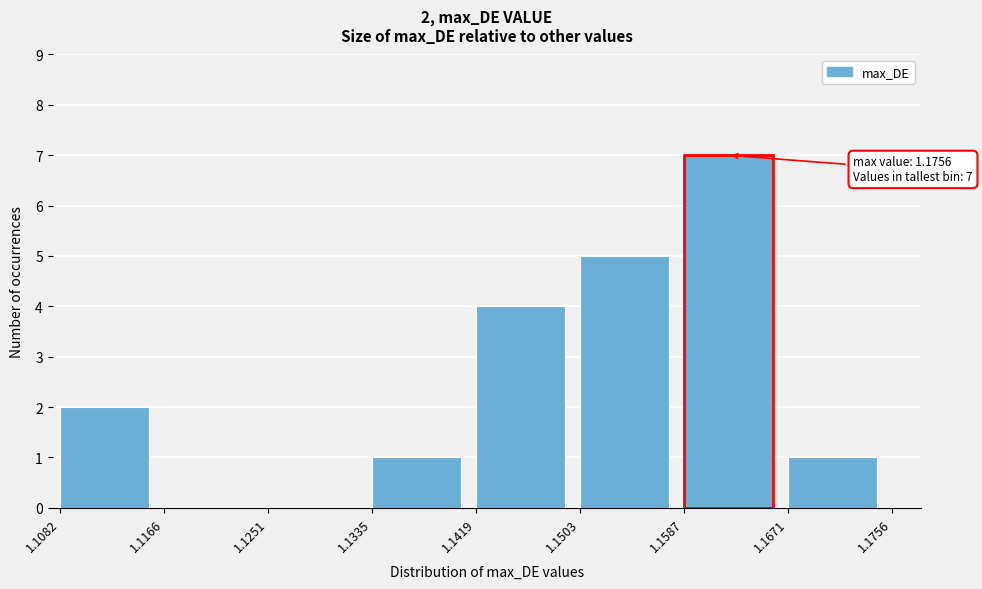

Reading right to left, what are all the values shown in this chart?

1.1671=1	1.1587=7	1.1503=5	1.1419=4	1.1335=1	1.1251=0	1.1166=0	1.1082=2